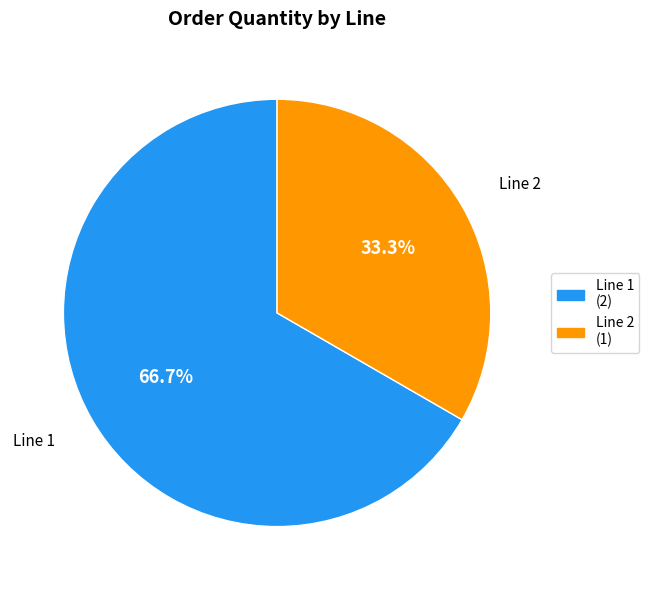

Is there any slice that represents more than half of the pie?

Yes